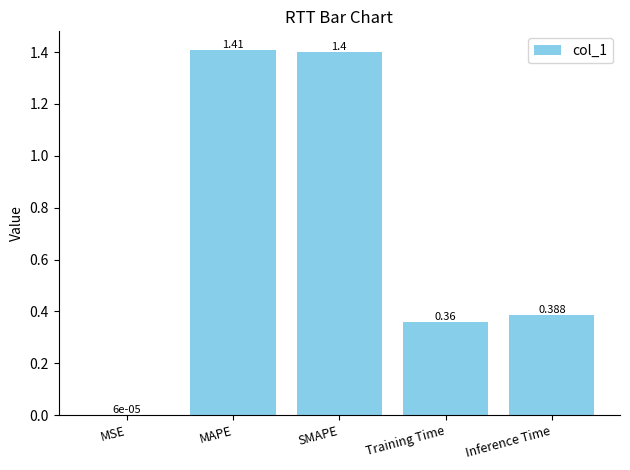

Which category has the highest value across all series?

MAPE